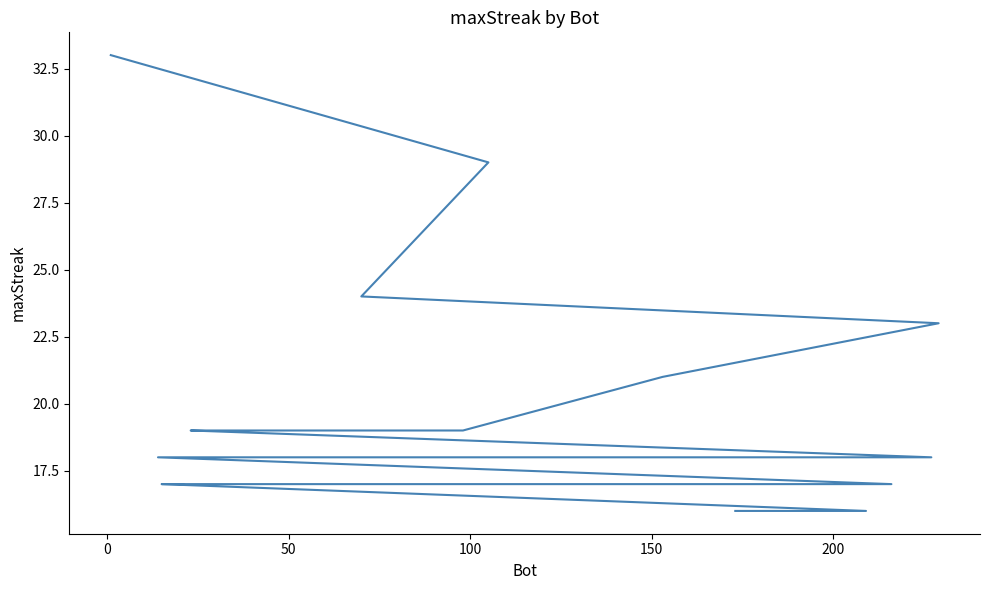

How many data points are less than 18?

7